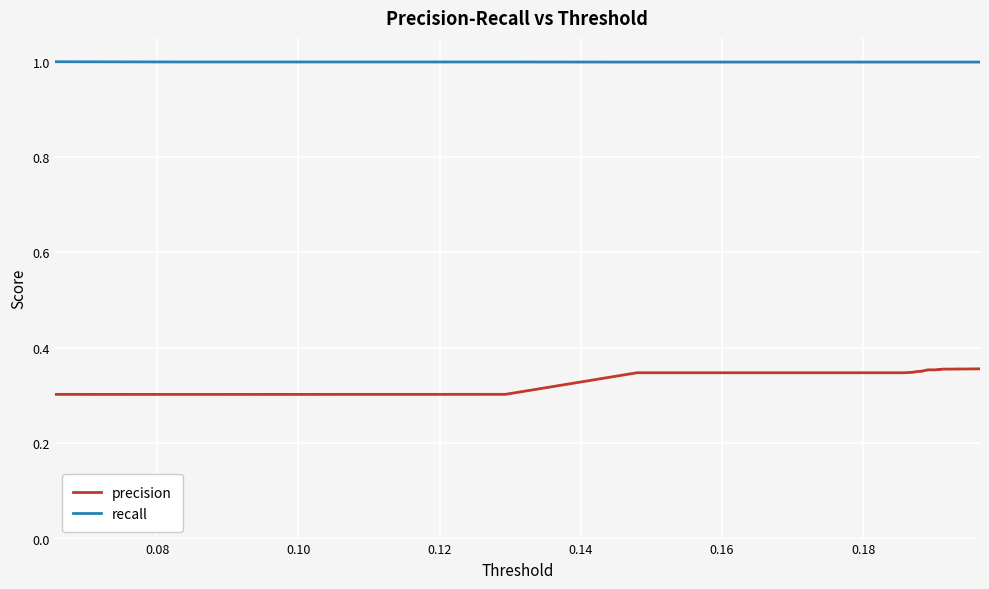

Which series has the largest total across all categories?

recall